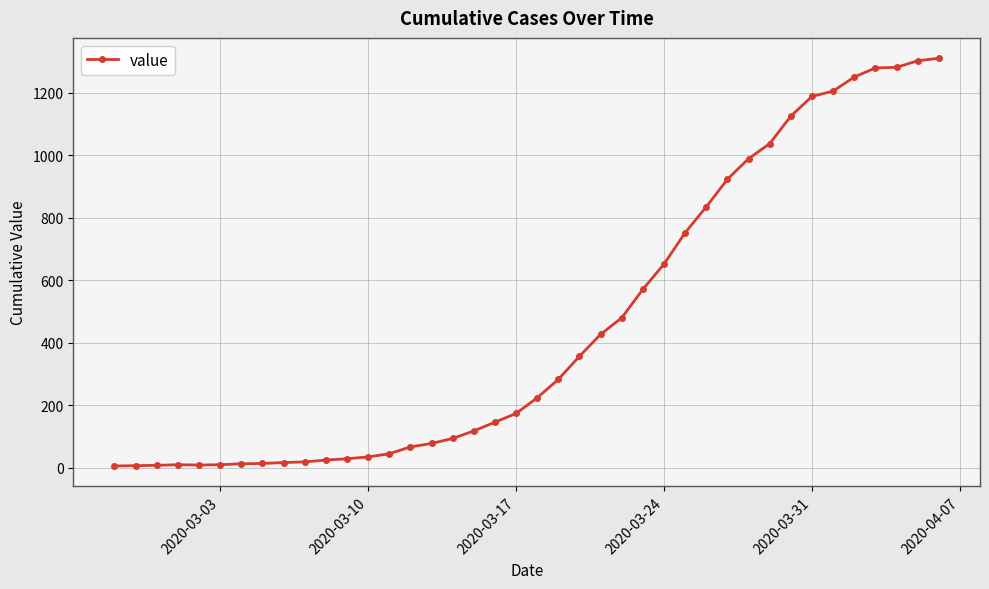

What is the difference between the maximum and minimum values?

1304